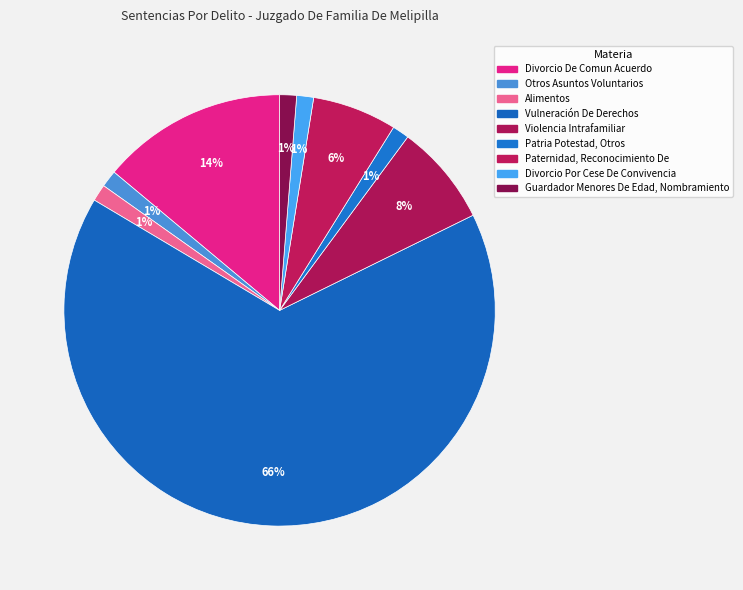

Count the number of slices in the pie.

9